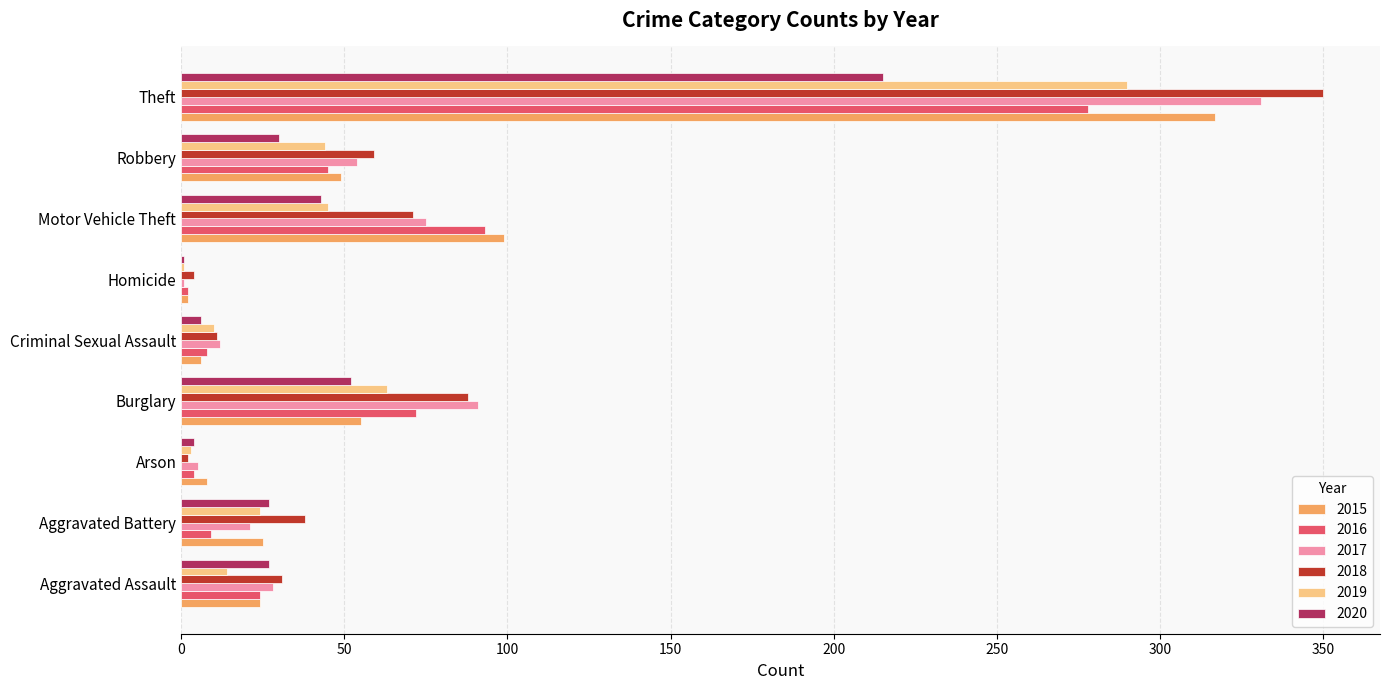

At which category is the sum across all series the highest?

Theft